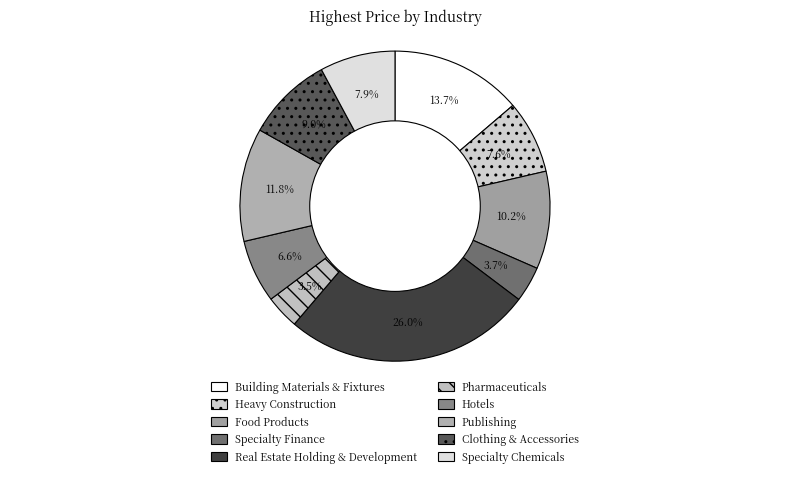

Is it true that Food Products is 25% of the pie?

False